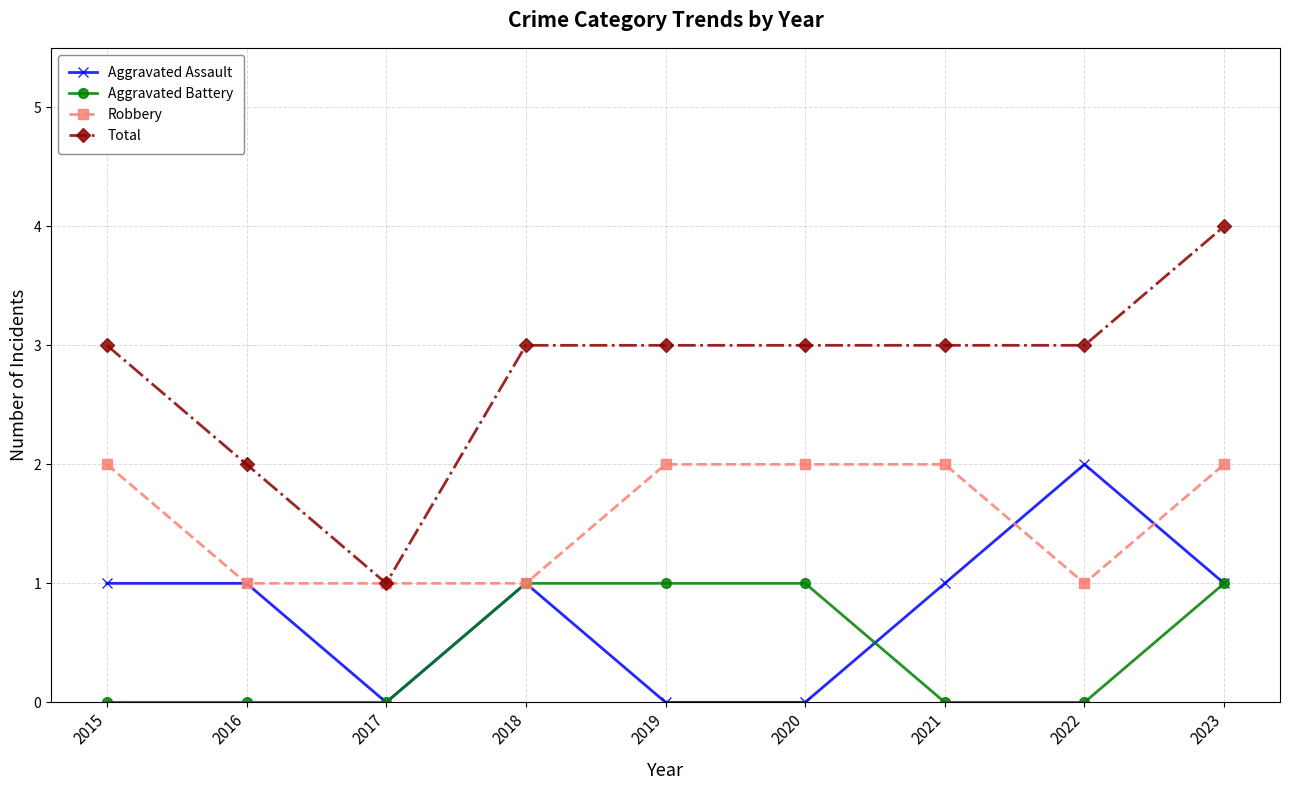

Which category has the lowest value in the Total series?

2017